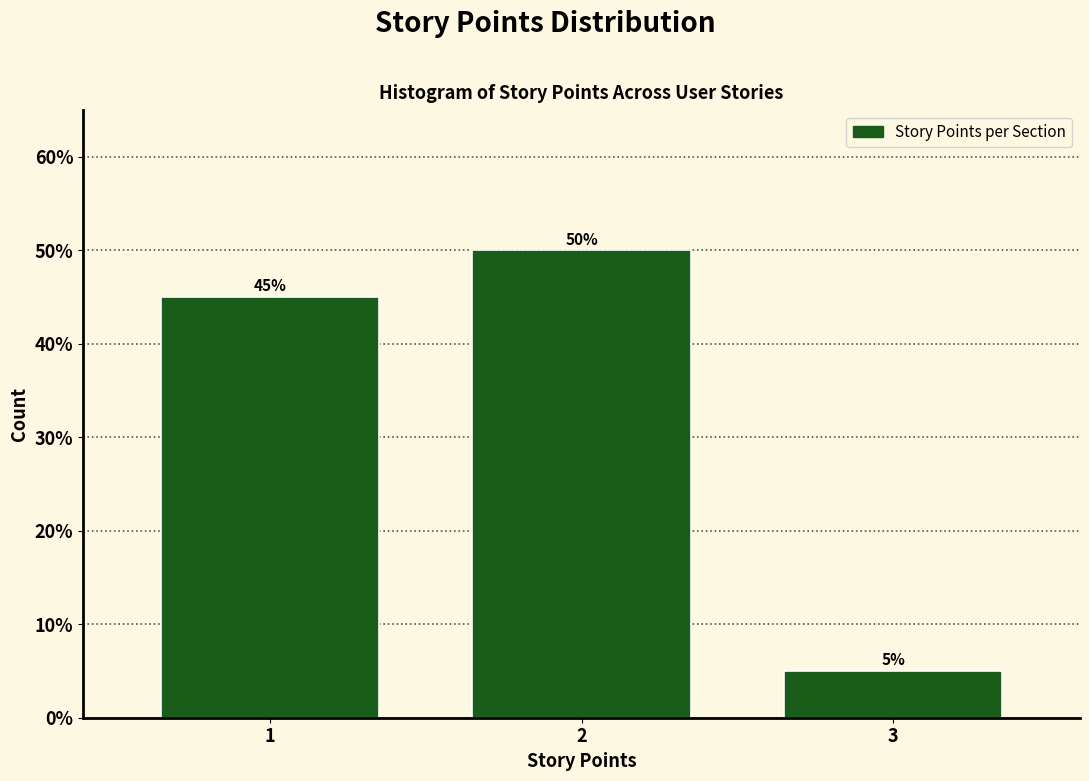

Reading left to right, list all the values displayed in this chart.

45	50	5